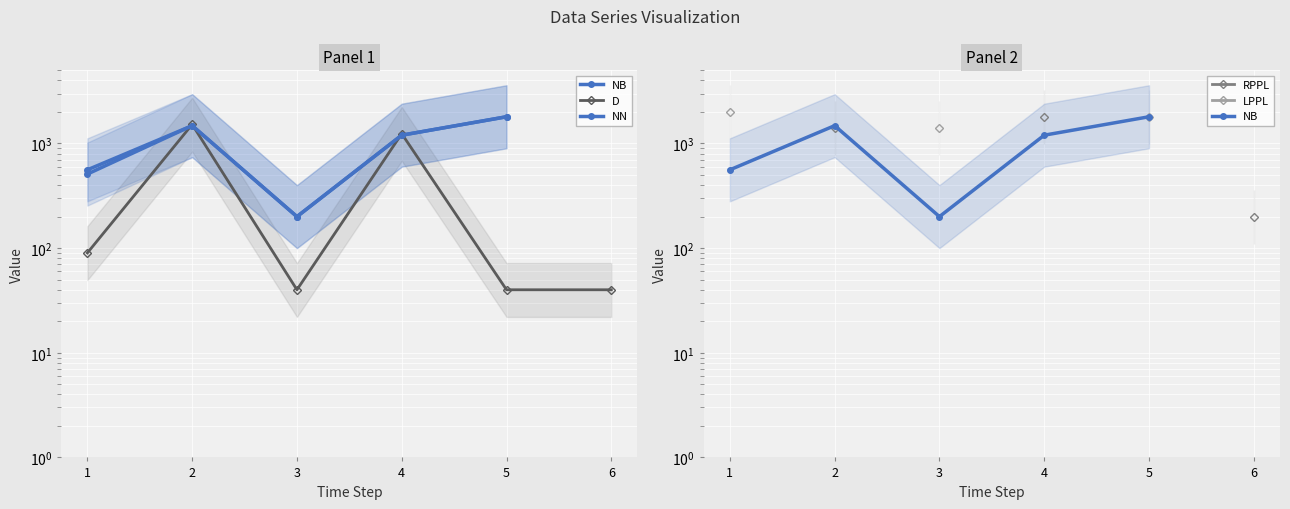

What are all the series names shown in the legend?

NB, D, NN, RPPL, LPPL